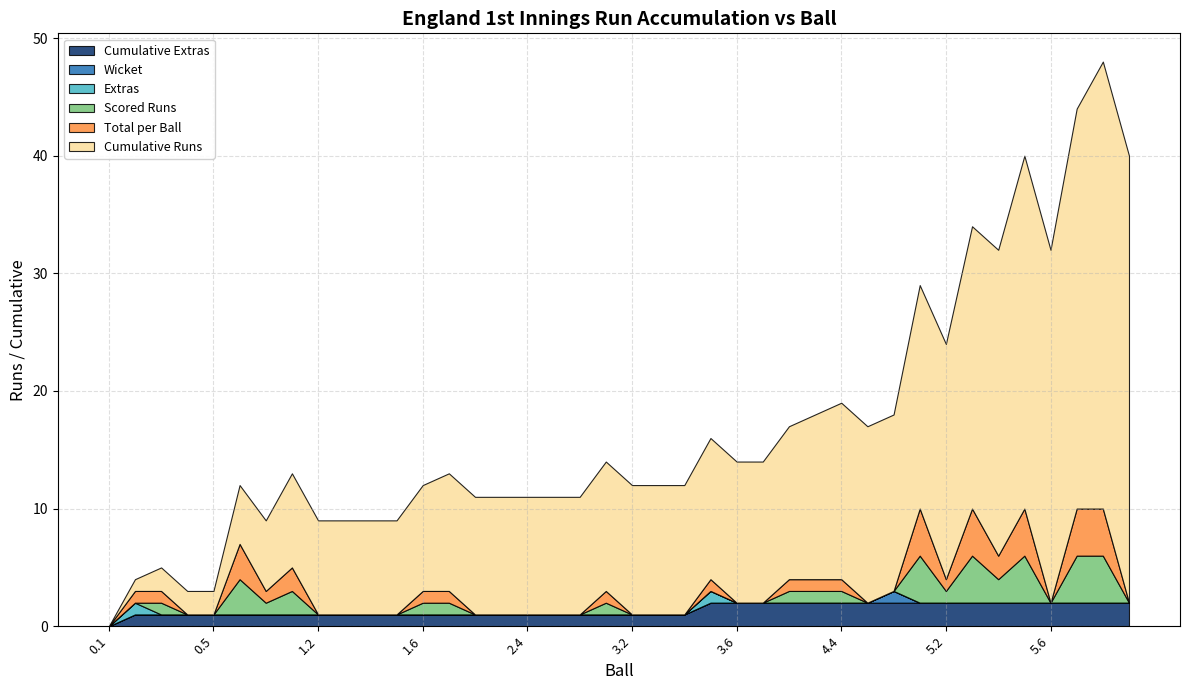

What is the difference between the maximum and minimum values in the scored_runs series?

4